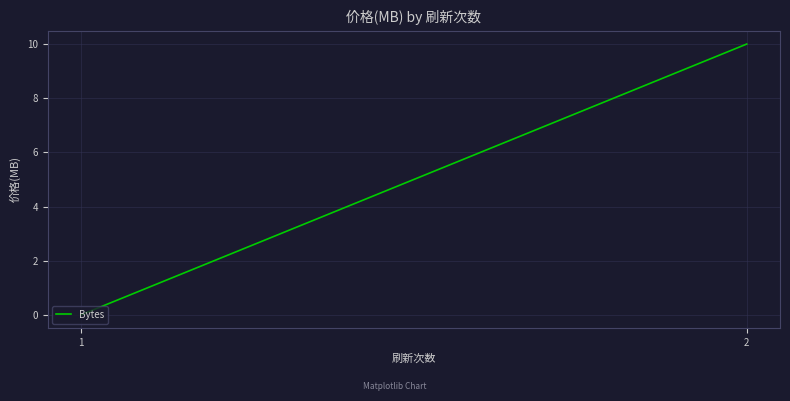

True or false: the data shows 5 at 1.

False